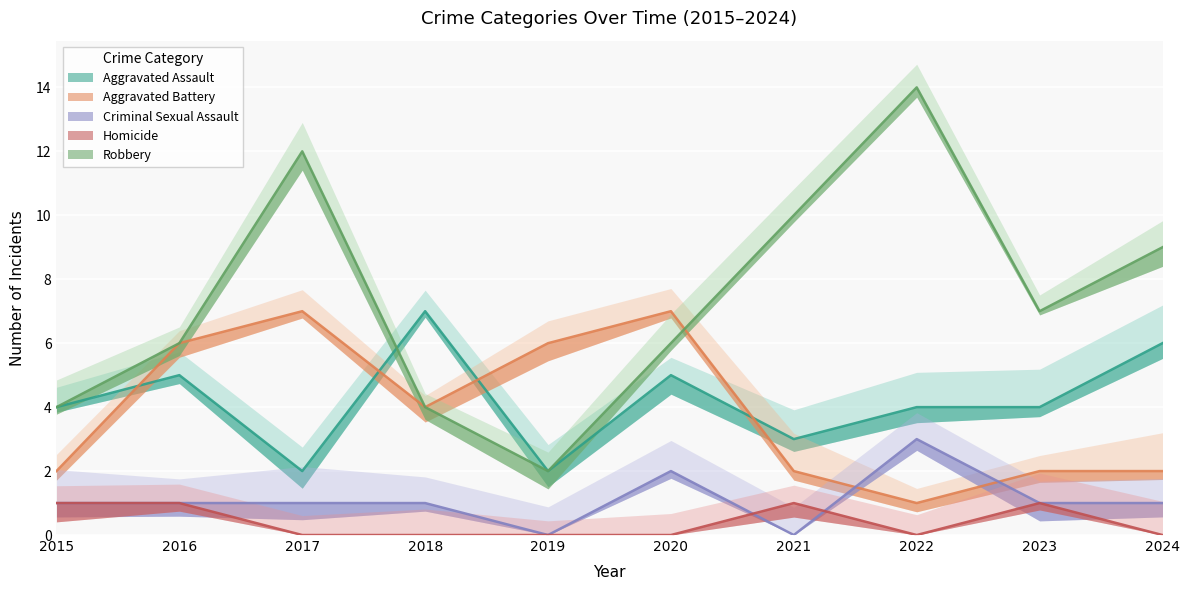

Reading left to right, what are all the values shown in this chart?

Aggravated Assault: 4	5	2	7	2	5	3	4	4	6
Aggravated Battery: 2	6	7	4	6	7	2	1	2	2
Criminal Sexual Assault: 1	1	1	1	0	2	0	3	1	1
Homicide: 1	1	0	0	0	0	1	0	1	0
Robbery: 4	6	12	4	2	6	10	14	7	9